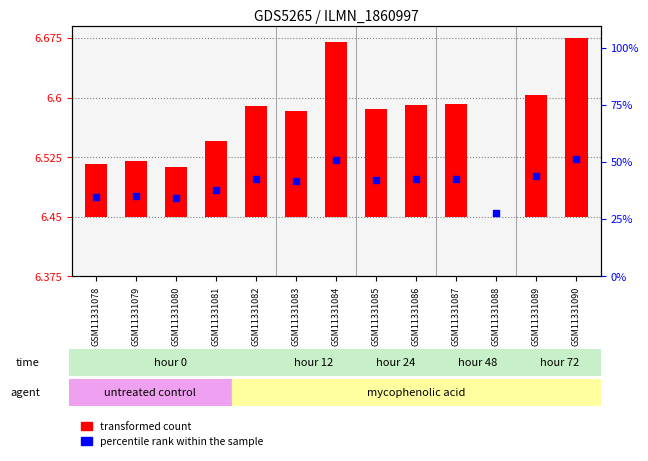

At how many categories does at least one series exceed 3?

13